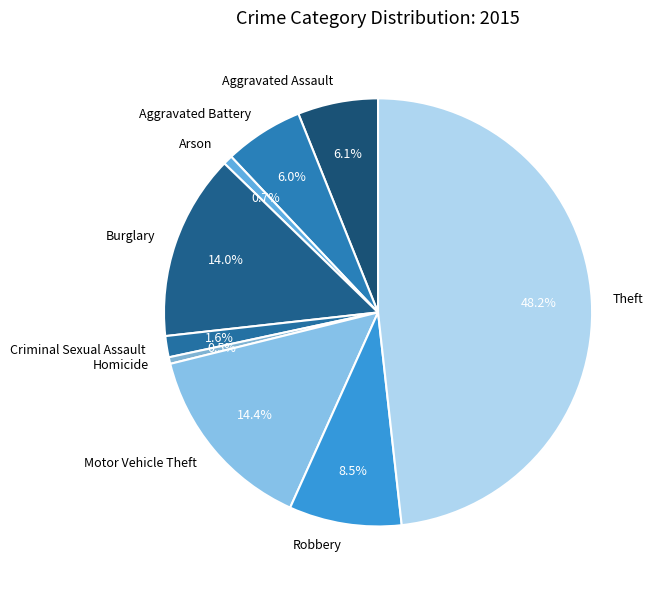

Which slice is the largest?

Theft